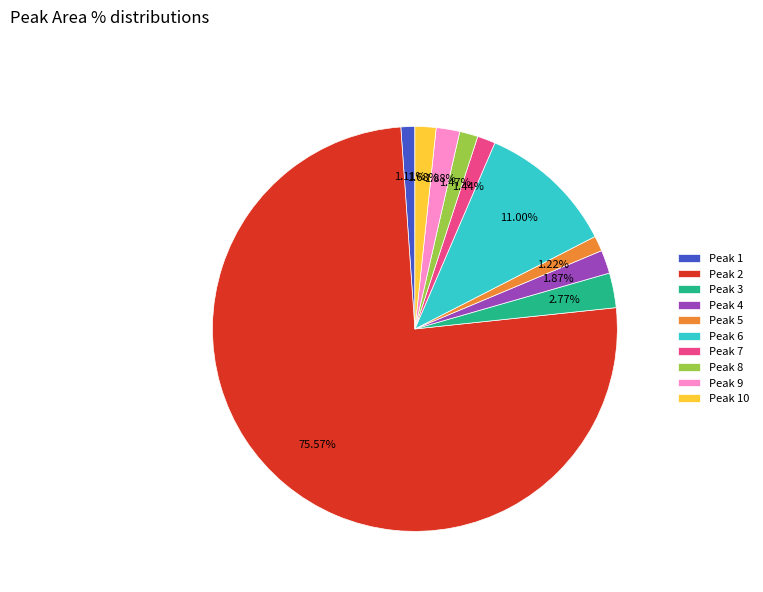

Which category accounts for the majority?

Peak 2